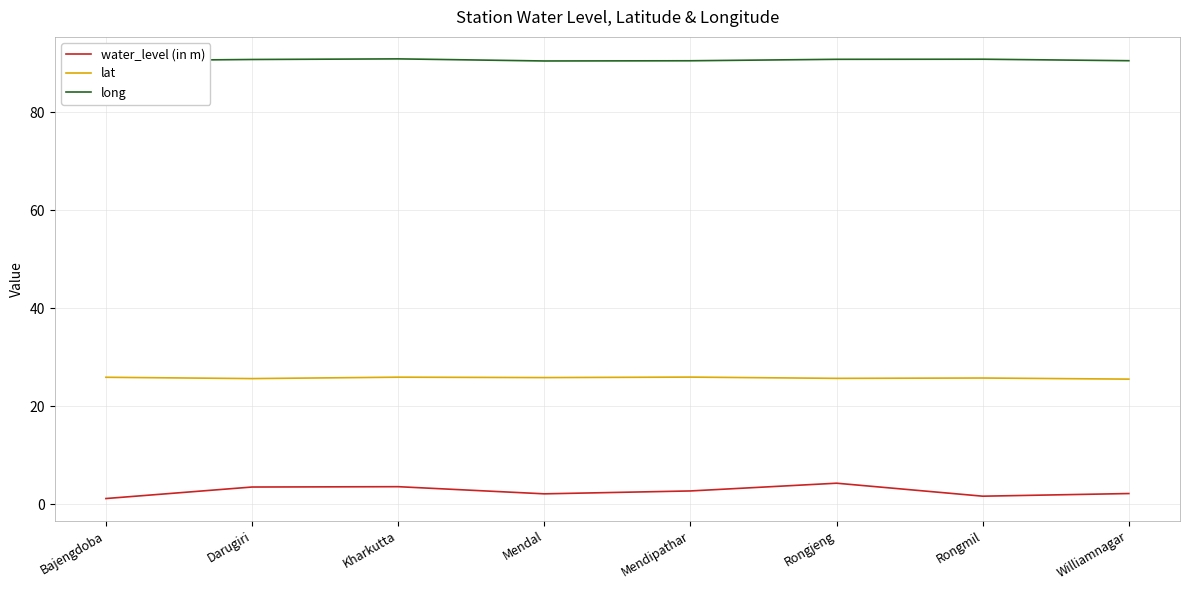

Is this an area chart (filled region under the line)?

No